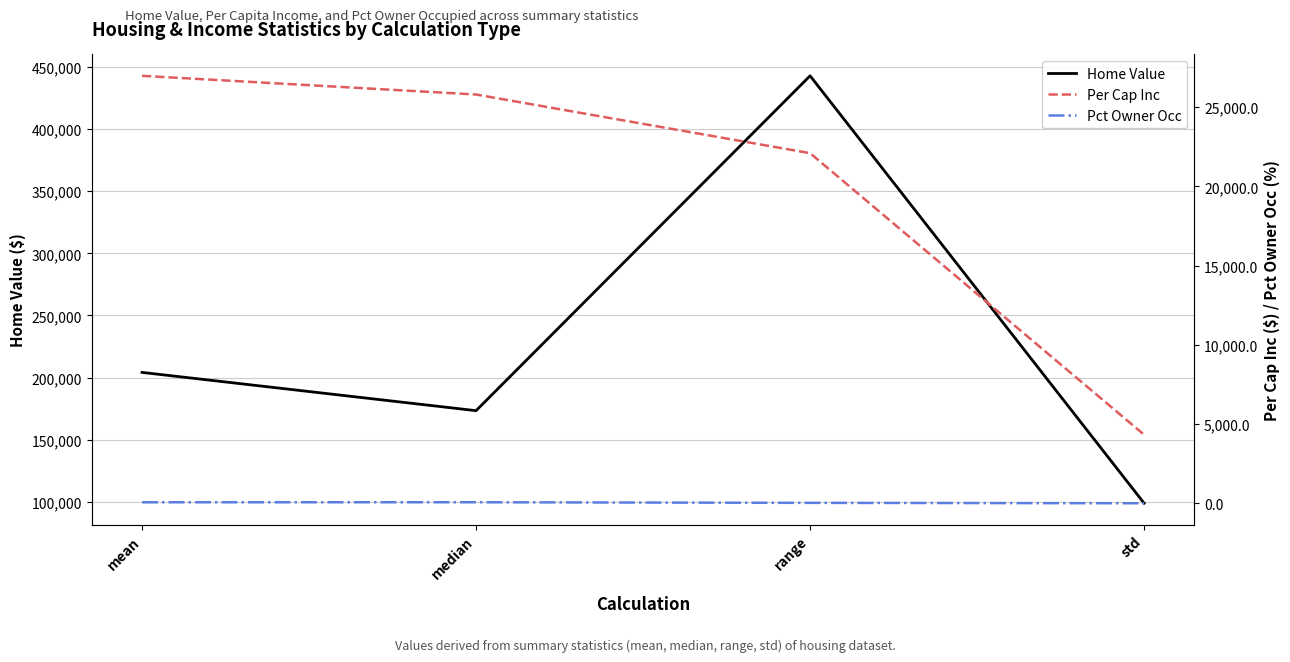

Is the value of Home Value at std greater than the value of Pct Owner Occ at range?

Yes